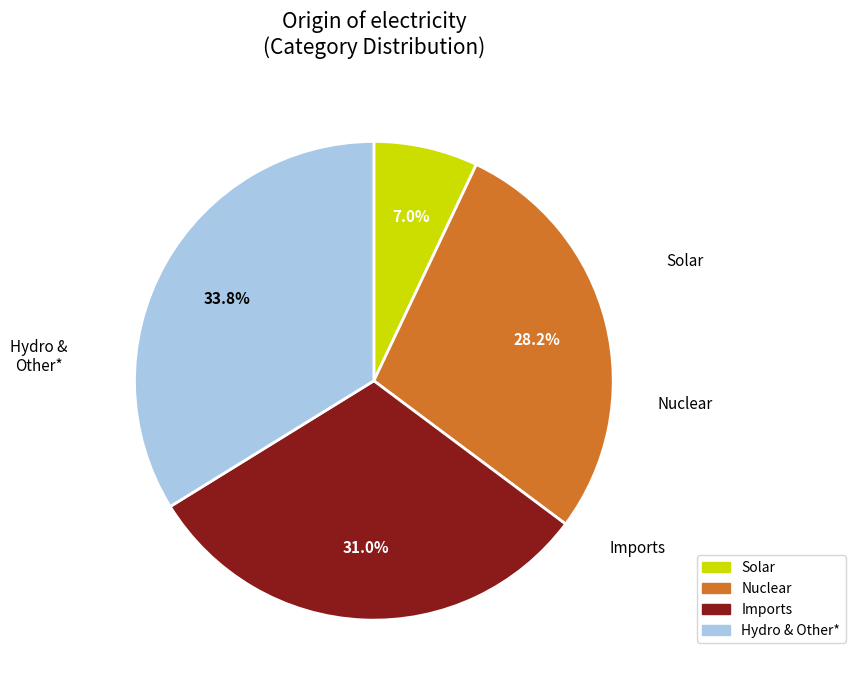

Is there any slice that represents more than half of the pie?

No